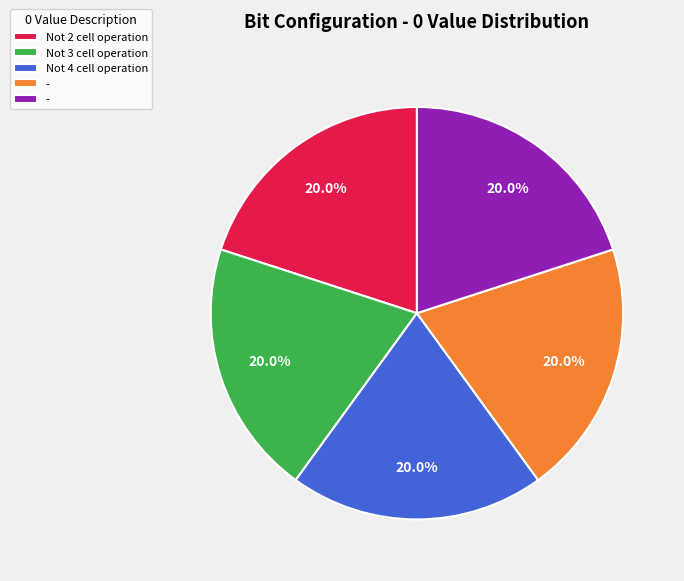

Is there any slice that represents more than half of the pie?

No